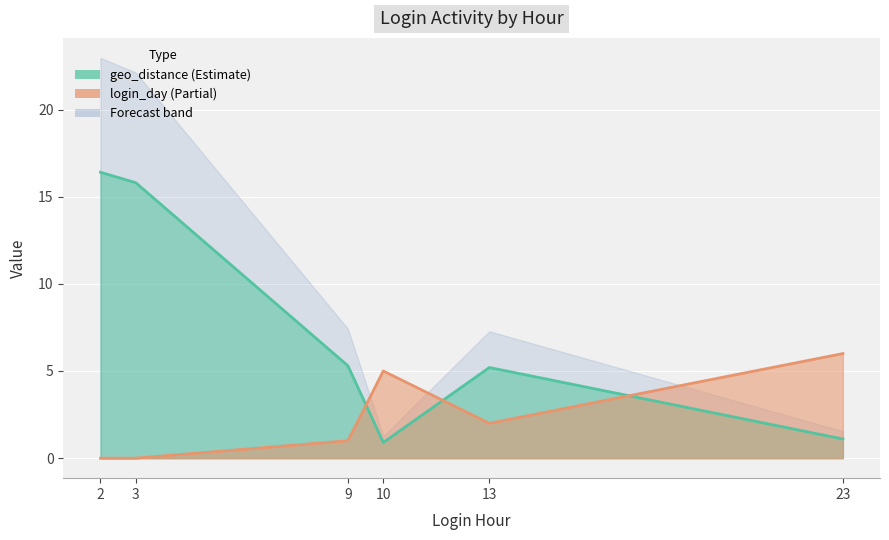

The value of geo_distance at 10 is 1.6. True or false?

False